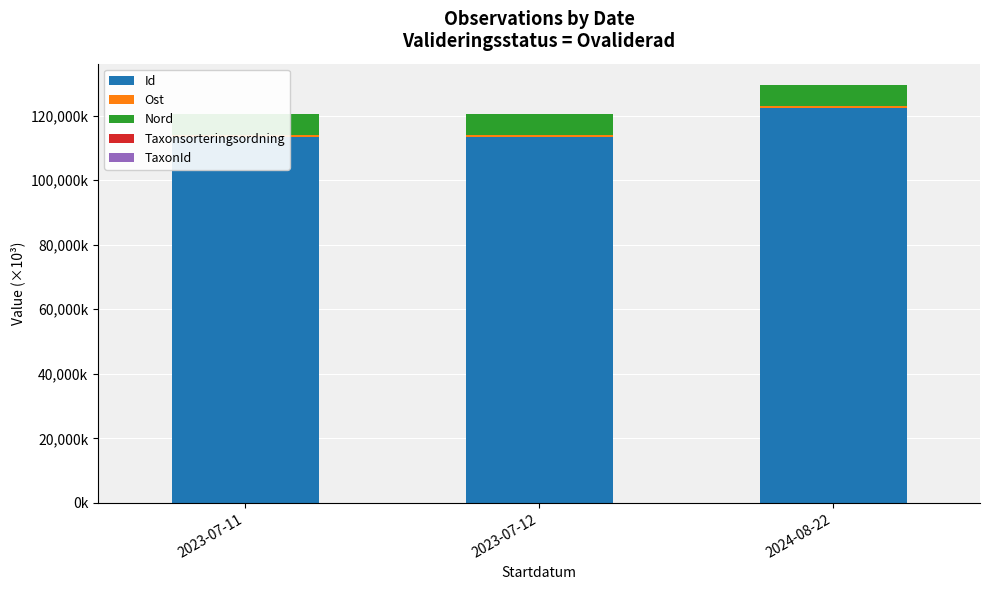

Which series changed the most between 2023-07-11 and 2023-07-12?

TaxonId